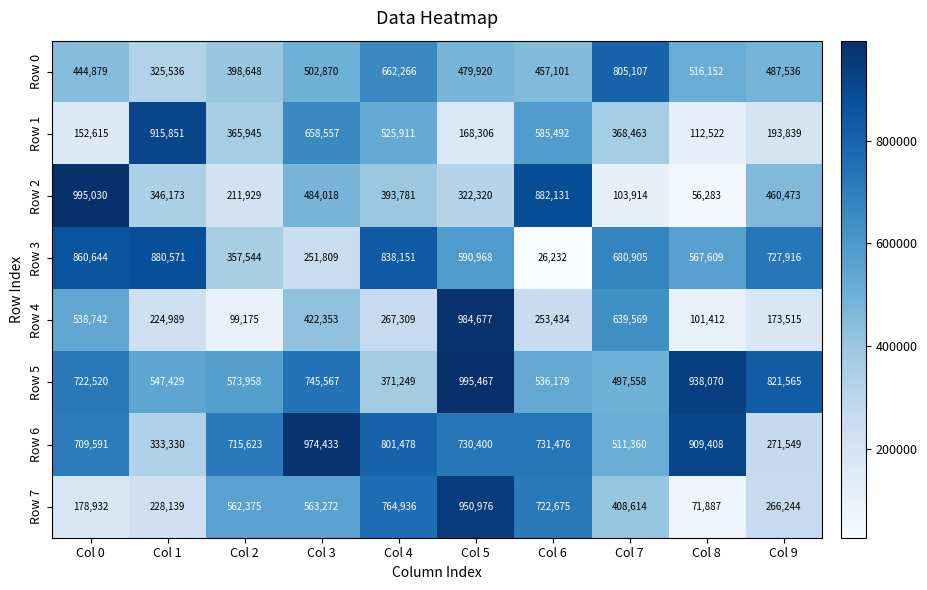

What is the difference between the maximum and second lowest values in the Row 5 series?

497909